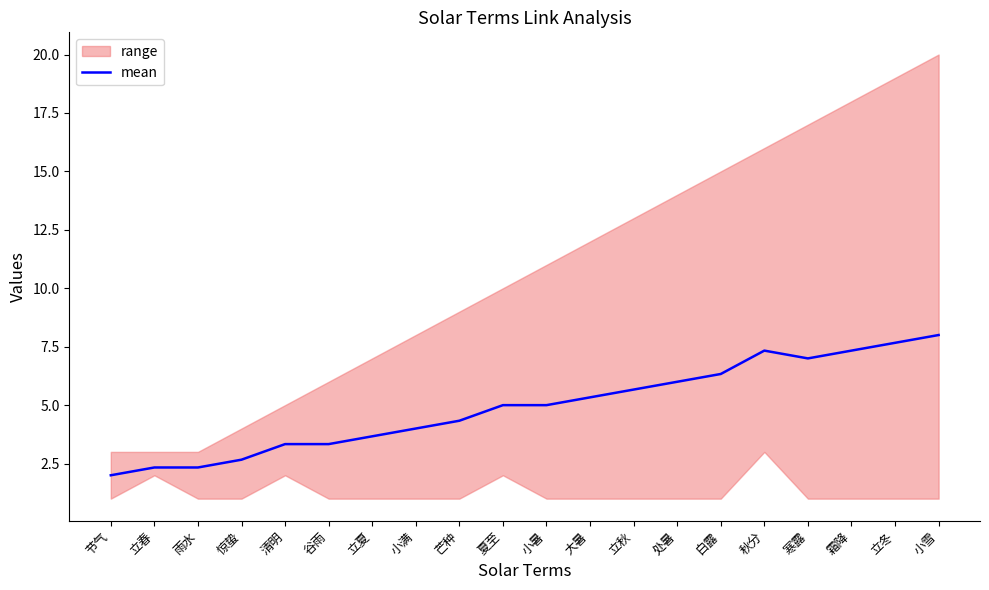

What is the average value?

4.9